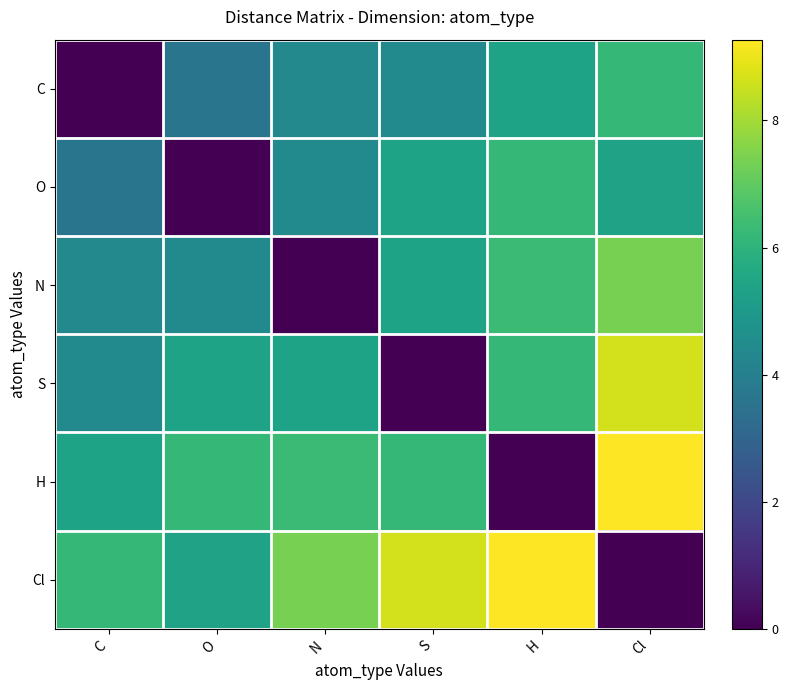

Rank the series at Cl from highest to lowest value.

H, S, N, C, O, Cl